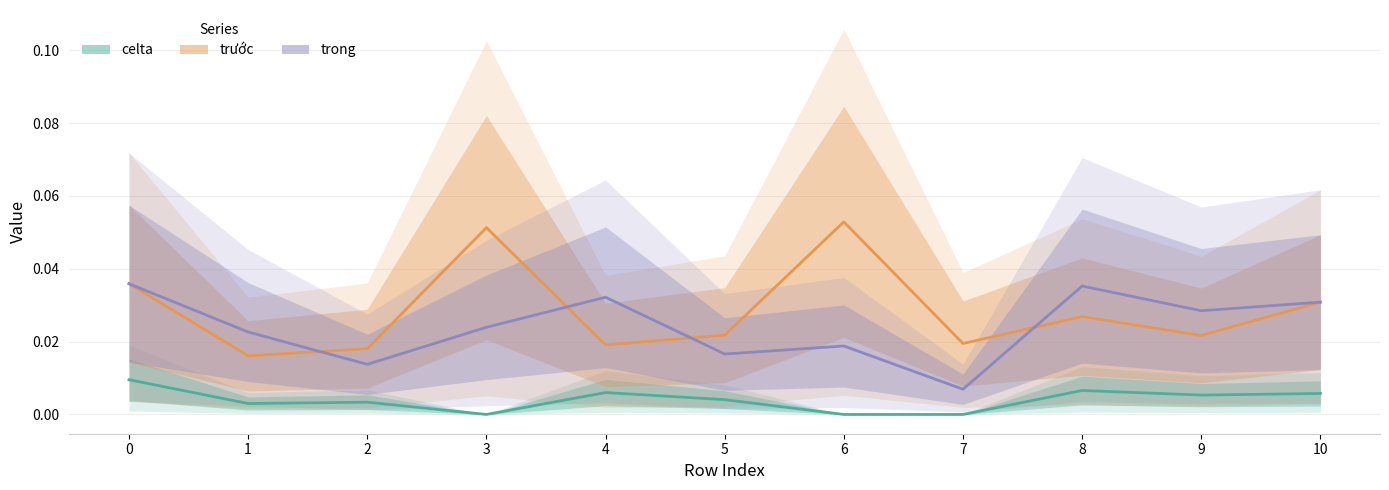

True or false: trước and celta cross at least once.

False